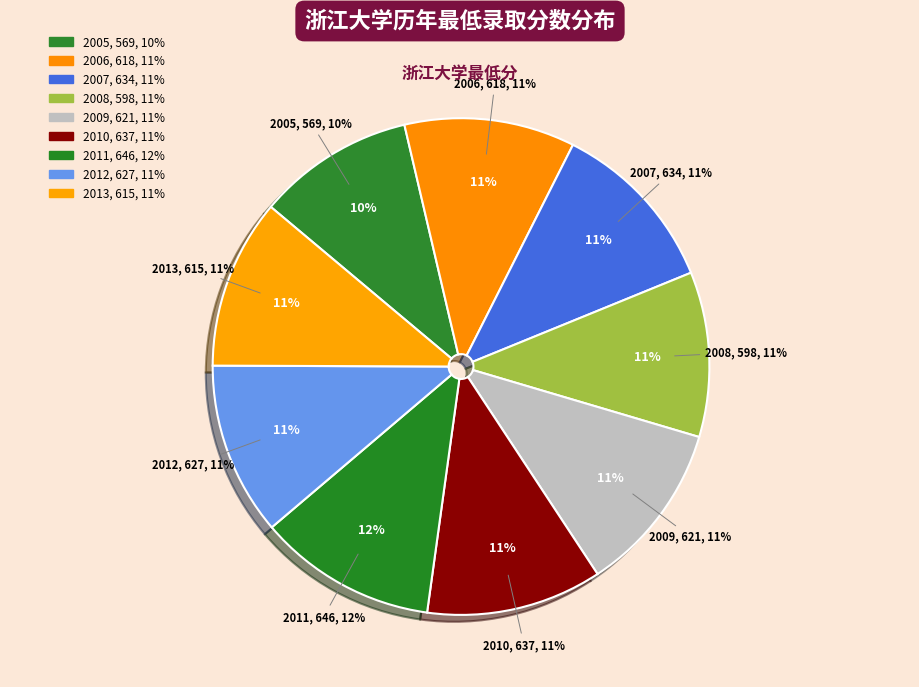

Count the number of slices in the pie.

9